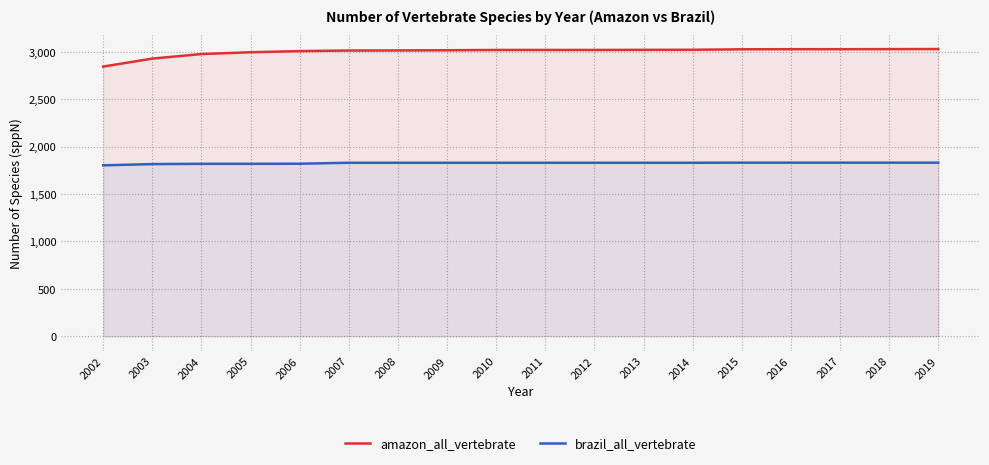

Which label corresponds to the largest value in the chart?

2019